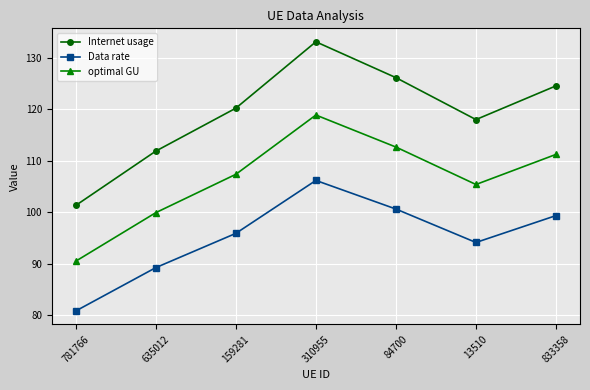

At which category is the sum across all series the highest?

310955